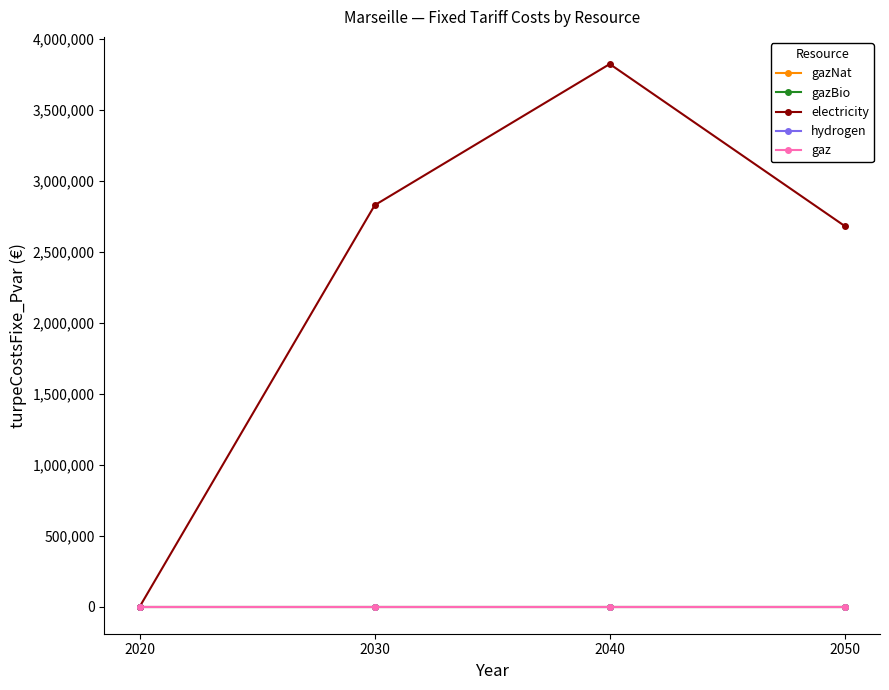

Between 2030 and 2040, which is larger?

2030